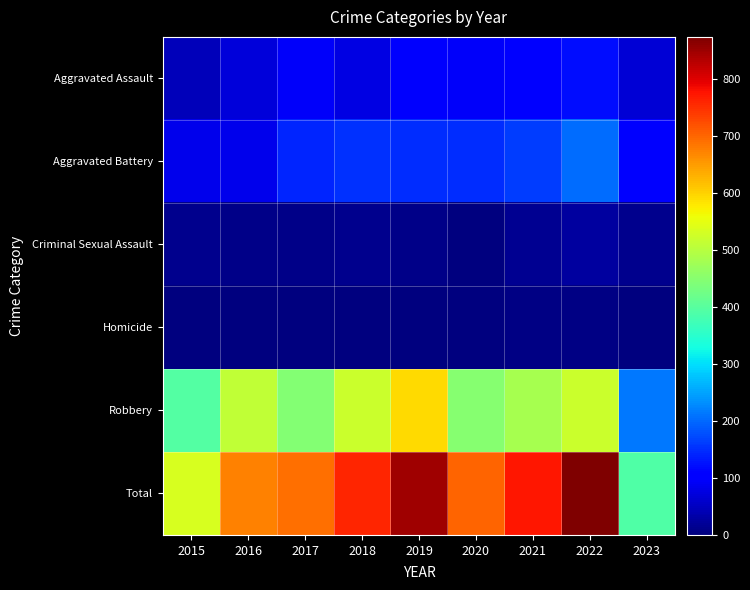

Which label corresponds to the smallest value in the chart?

2015